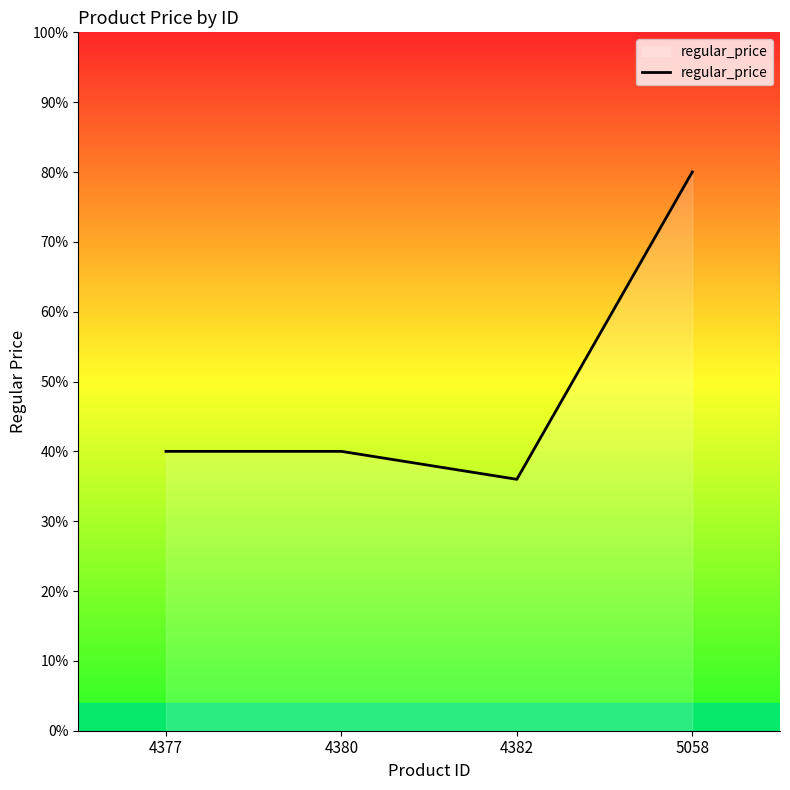

List the labels in order of value, smallest first.

4382, 4377, 4380, 5058